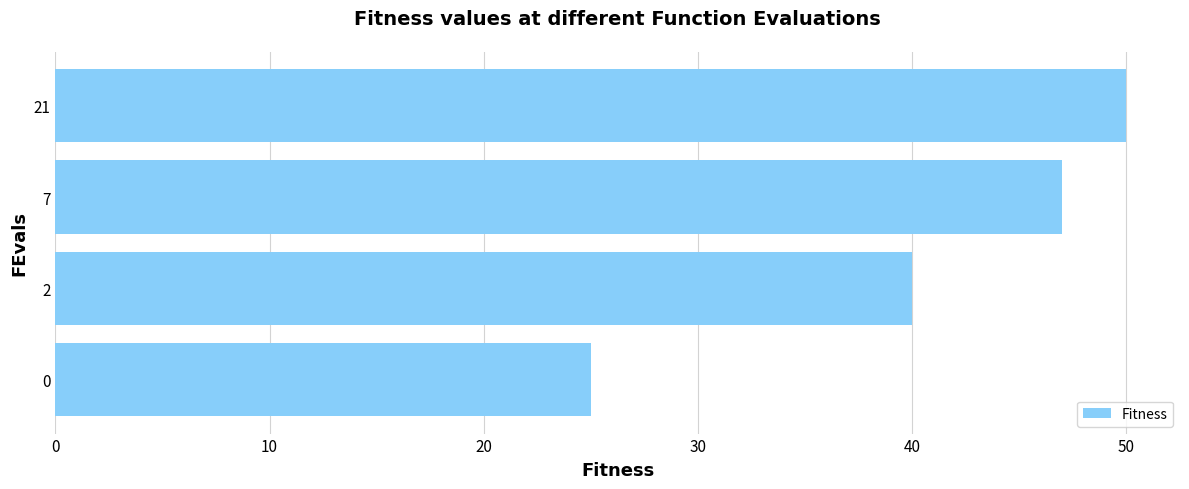

Count the values in the range 40 to 50.

3